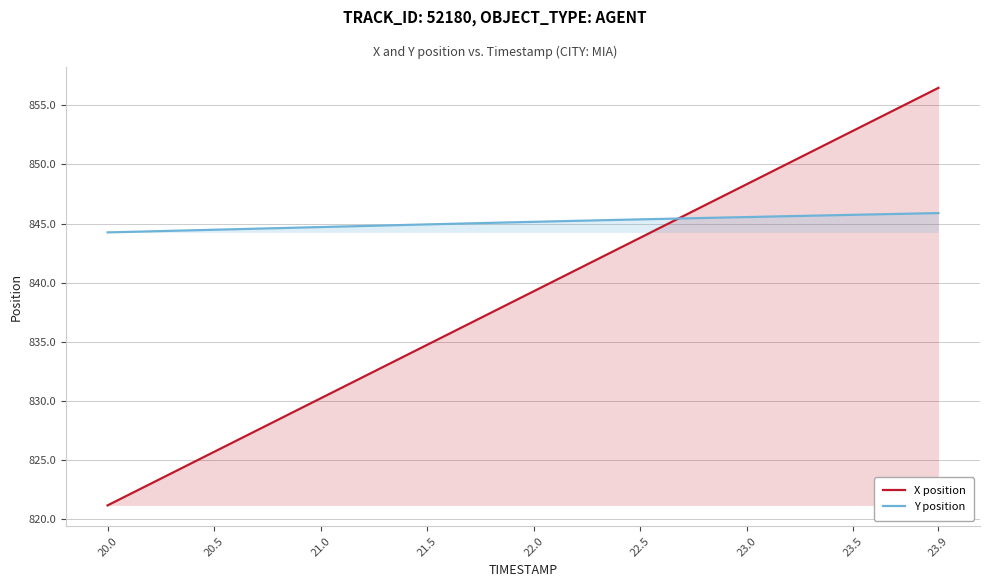

What is the lowest value of the X position series?

821.2